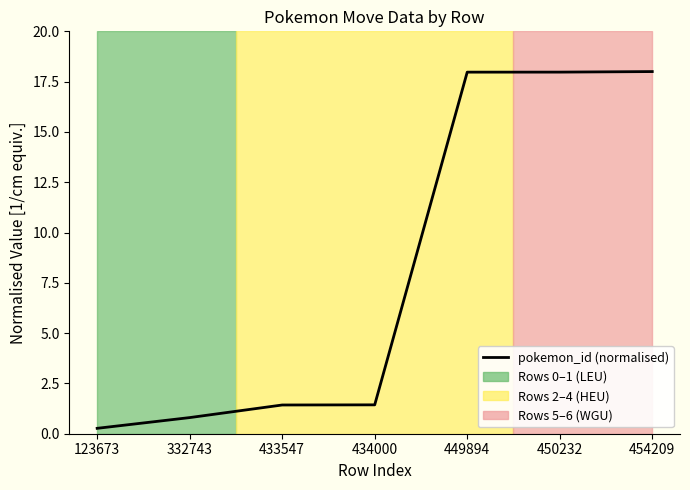

What is the minimum value shown in the chart?

0.3